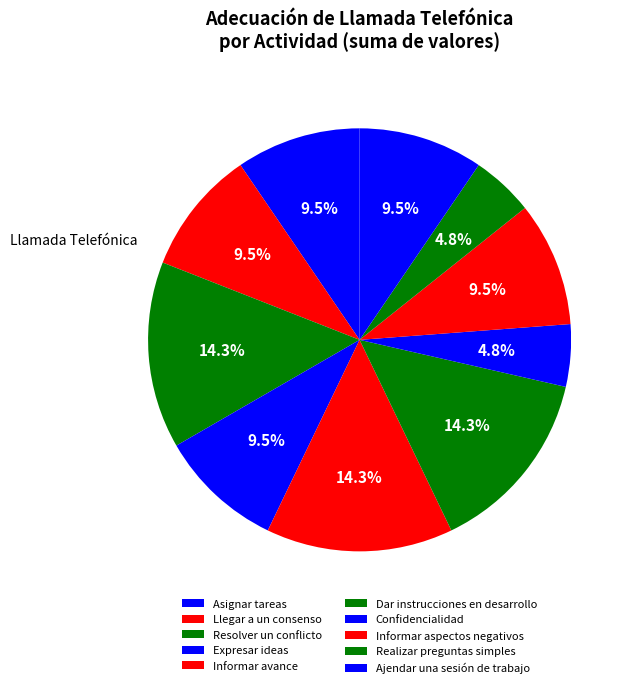

What is the ratio of the value at Expresar ideas to the value at Informar avance?

0.7